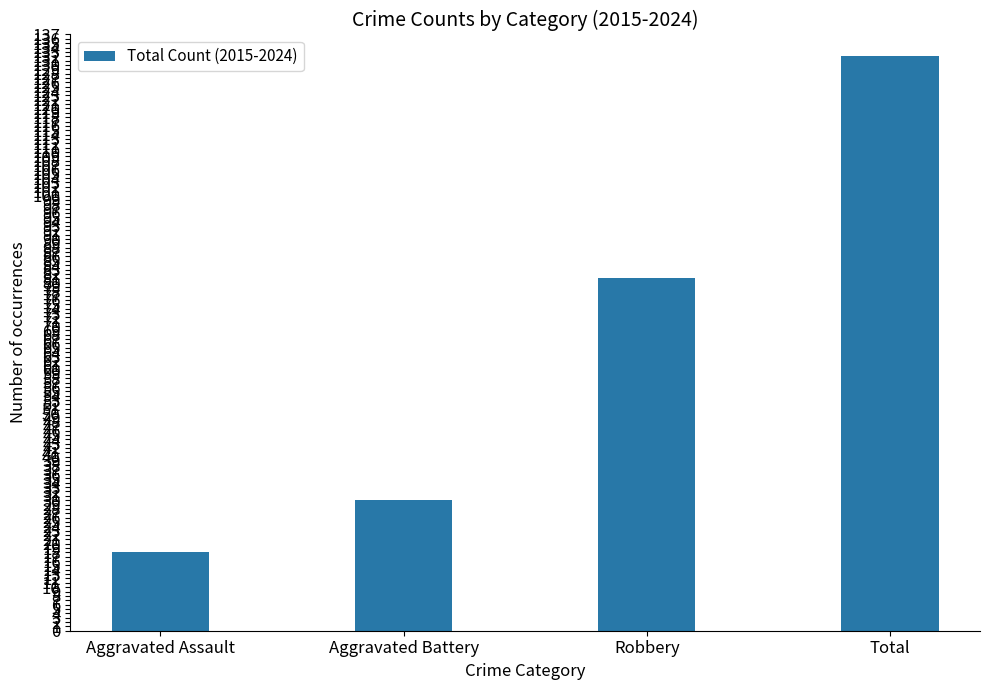

List the labels in order of value, largest first.

Total, Robbery, Aggravated Battery, Aggravated Assault